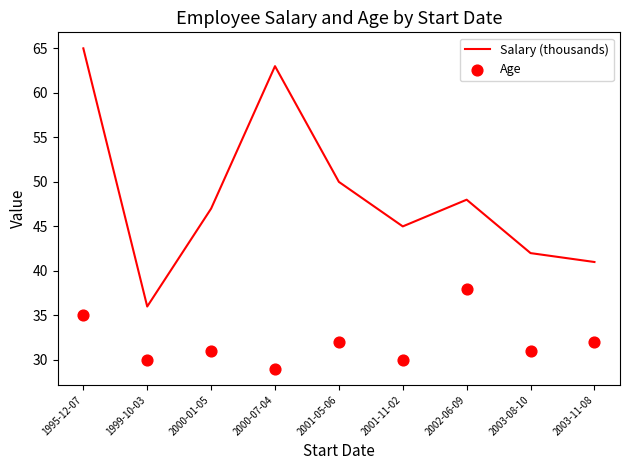

Which series has the largest total across all categories?

Salary (thousands)